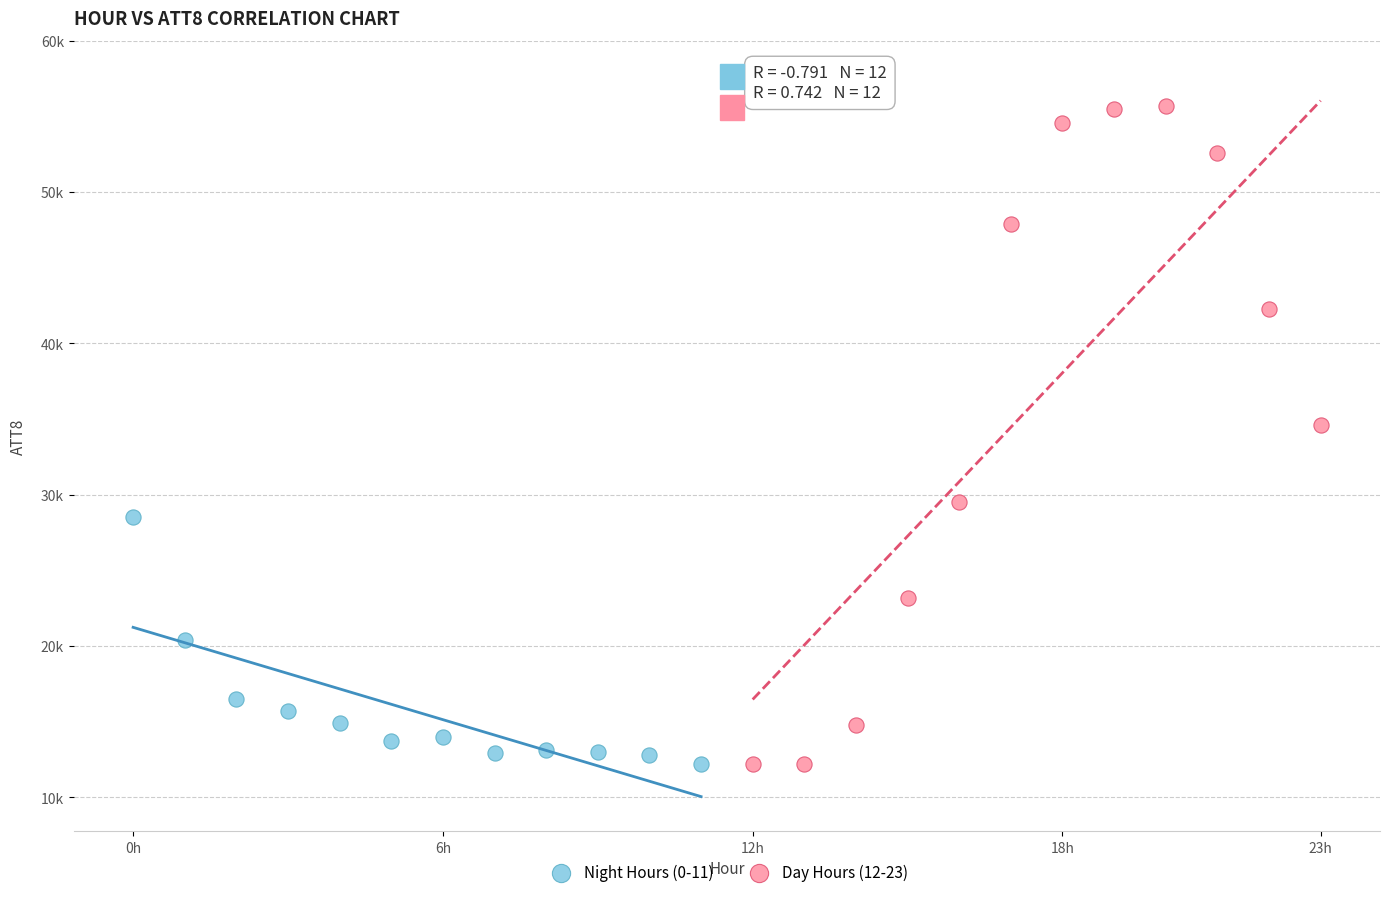

Which series has the widest spread of Y values?

Day Hours (12-23)